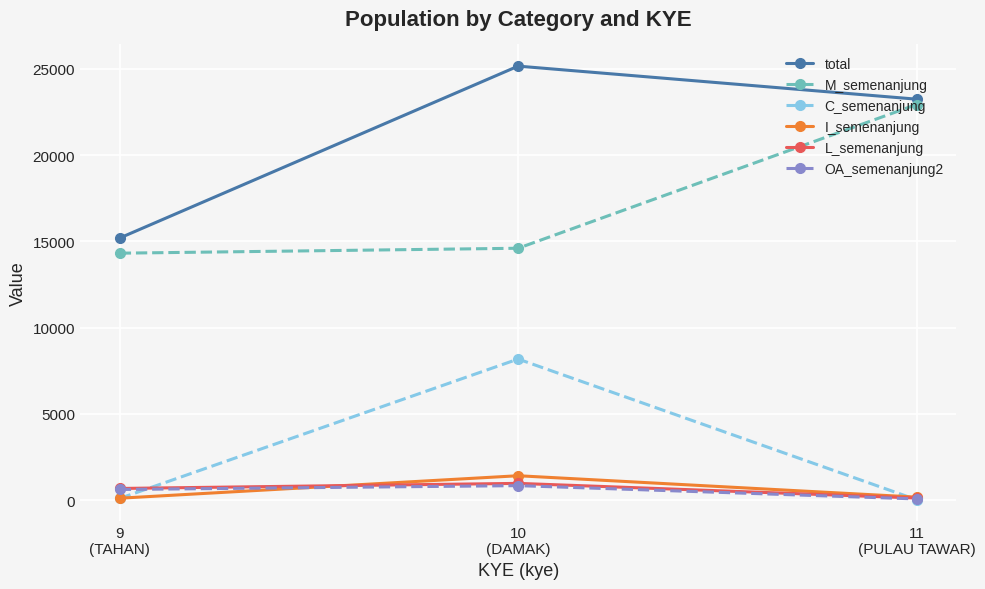

Which series changed the most between 9
(TAHAN) and 10
(DAMAK)?

total